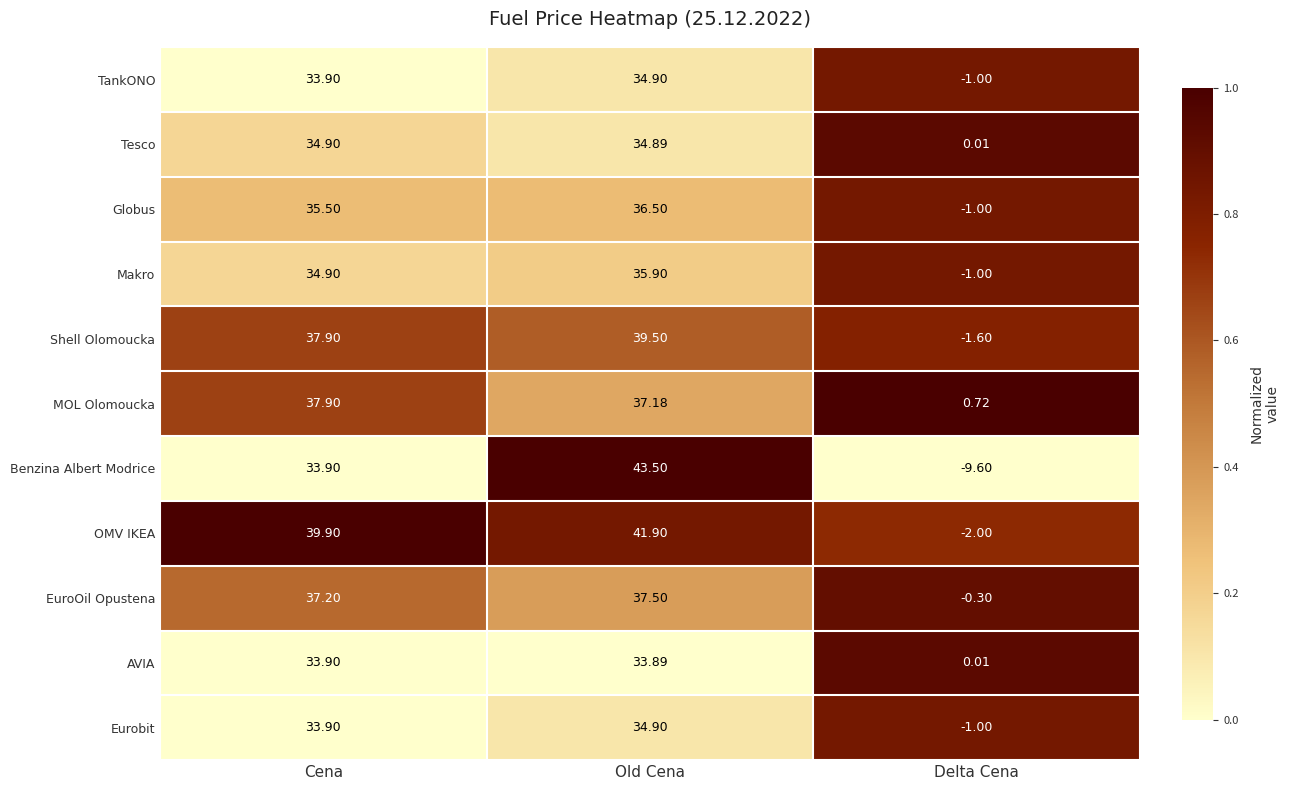

Rank the categories by MOL Olomoucka value from lowest to highest.

Delta Cena, Old Cena, Cena